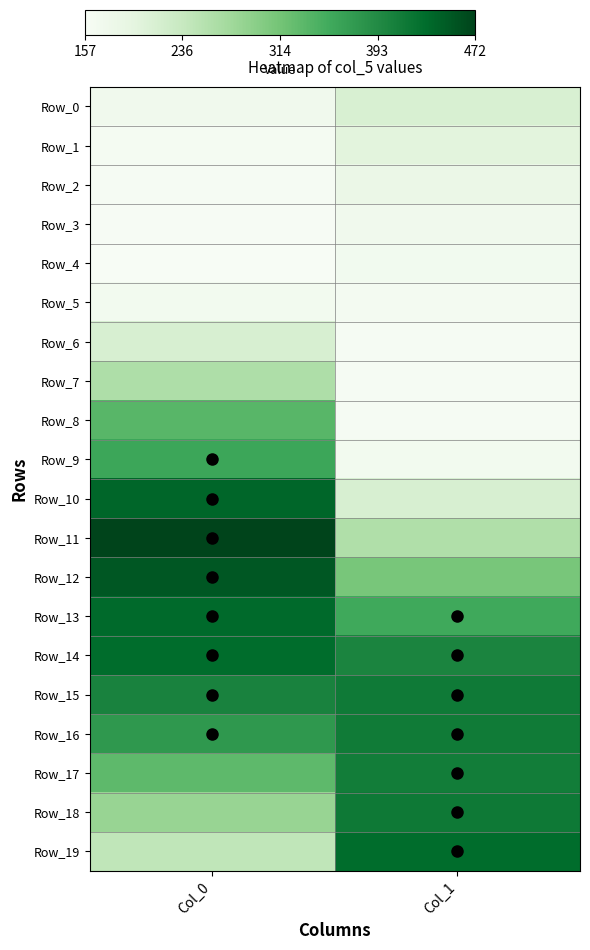

Reading left to right, transcribe all the data shown in this chart.

Row_0: Col_0=172.6	Col_1=212.8
Row_1: Col_0=162.8	Col_1=198.9
Row_2: Col_0=160.5	Col_1=183.3
Row_3: Col_0=158.7	Col_1=170.6
Row_4: Col_0=156.7	Col_1=169.0
Row_5: Col_0=166.9	Col_1=165.2
Row_6: Col_0=214.0	Col_1=160.6
Row_7: Col_0=261.1	Col_1=161.5
Row_8: Col_0=336.2	Col_1=161.5
Row_9: Col_0=359.4	Col_1=167.4
Row_10: Col_0=438.1	Col_1=214.3
Row_11: Col_0=472.0	Col_1=259.3
Row_12: Col_0=452.6	Col_1=310.5
Row_13: Col_0=434.3	Col_1=356.0
Row_14: Col_0=431.8	Col_1=400.6
Row_15: Col_0=403.5	Col_1=415.3
Row_16: Col_0=375.9	Col_1=413.4
Row_17: Col_0=331.3	Col_1=411.2
Row_18: Col_0=282.8	Col_1=415.9
Row_19: Col_0=242.0	Col_1=432.3